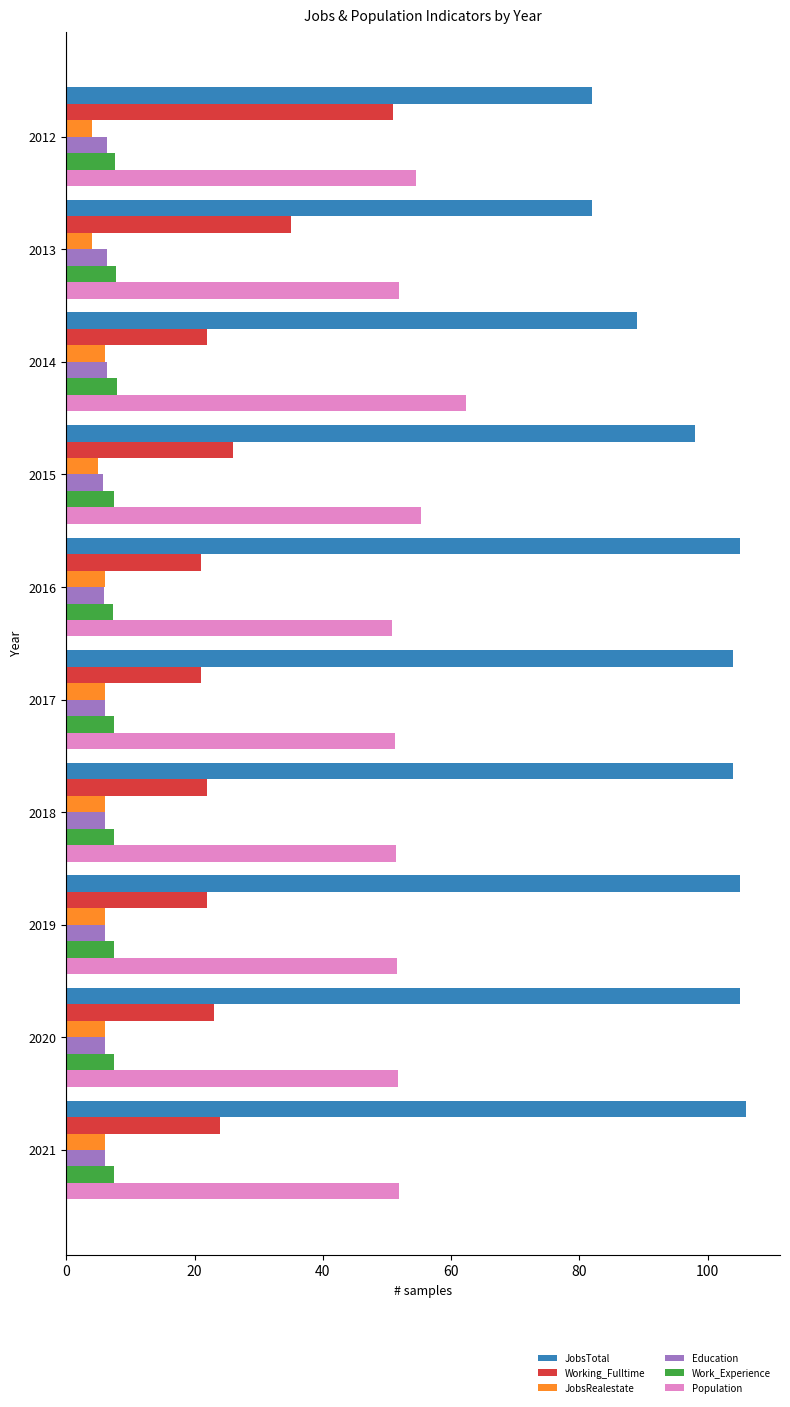

What is the sum of the JobsRealestate values at 2017 and 2019?

12.0